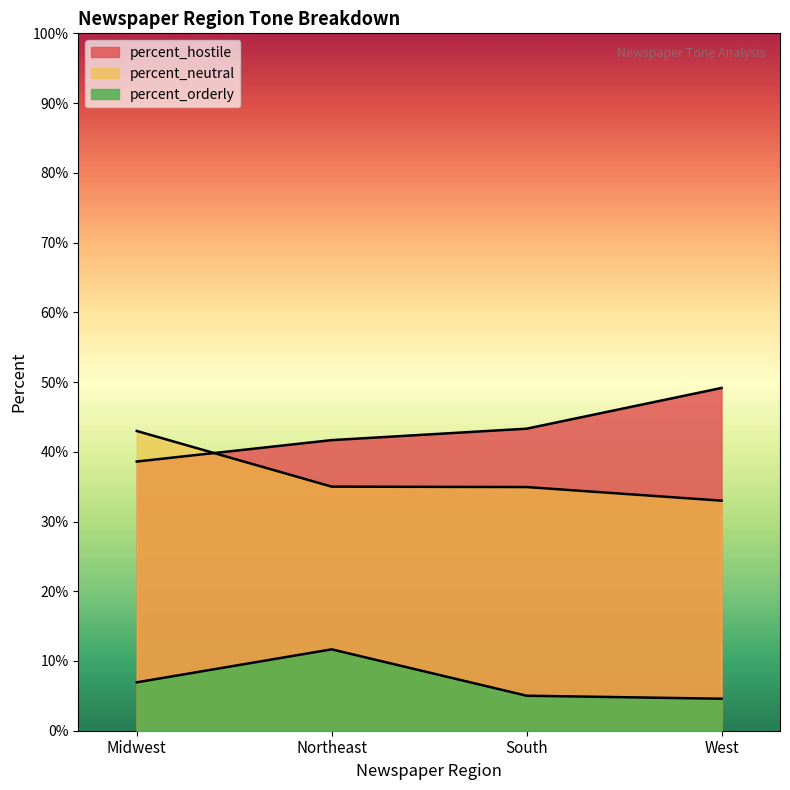

Which series has the widest spread of values?

percent_hostile